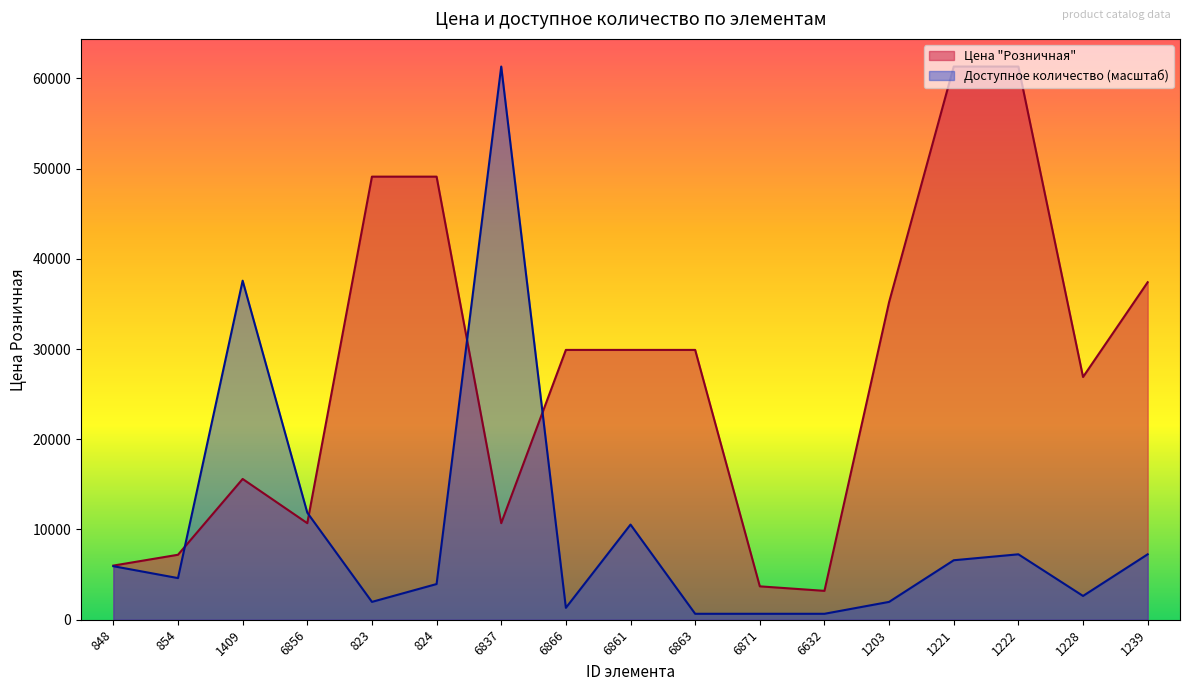

Rank the series at 1203 from lowest to highest value.

Доступное количество (масштаб), Цена "Розничная"